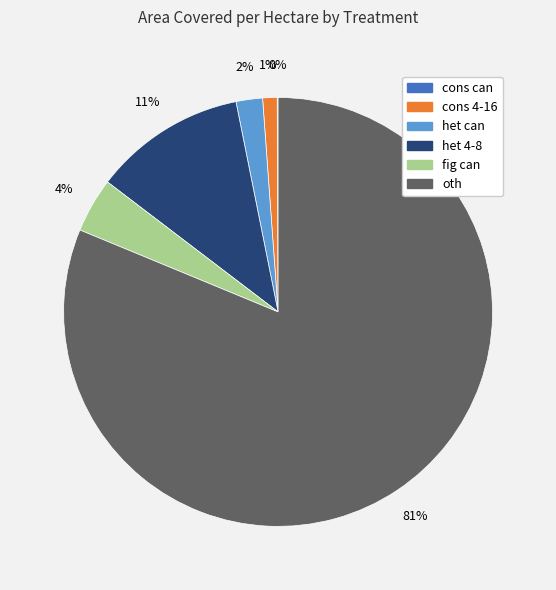

Is there a majority slice in this chart?

Yes